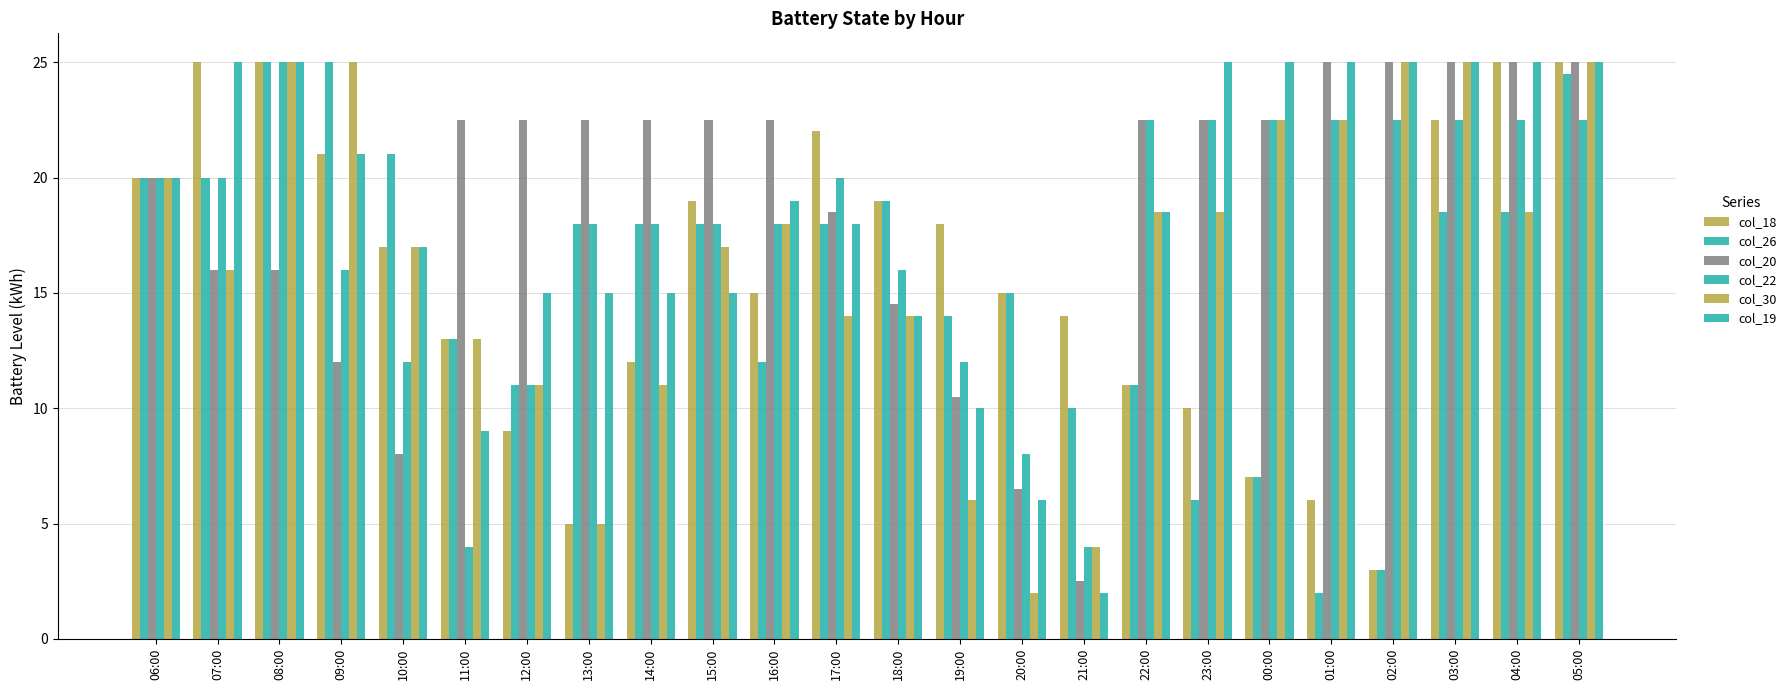

How many categories are shown in the chart?

24